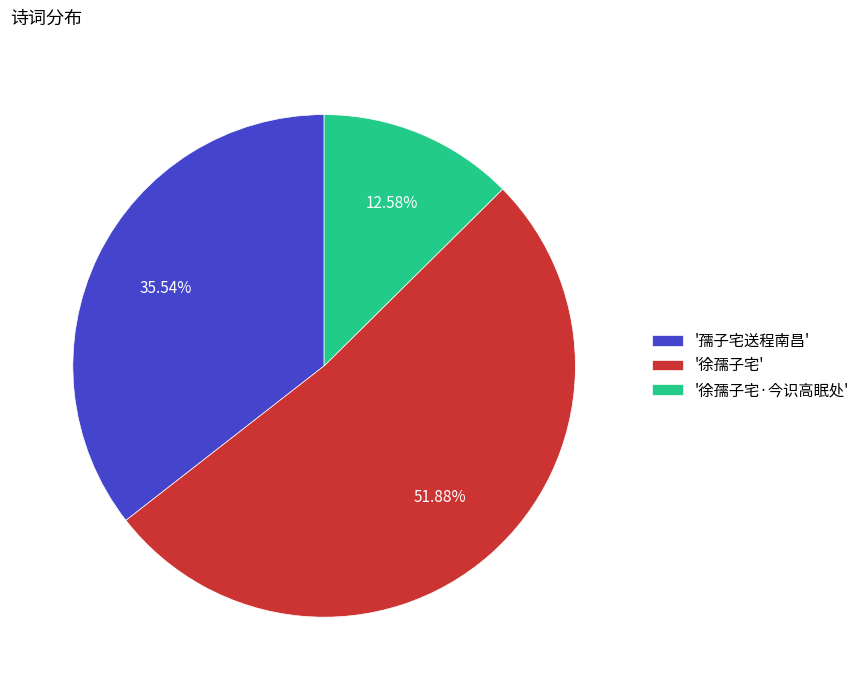

Which slice is the largest?

'徐孺子宅'